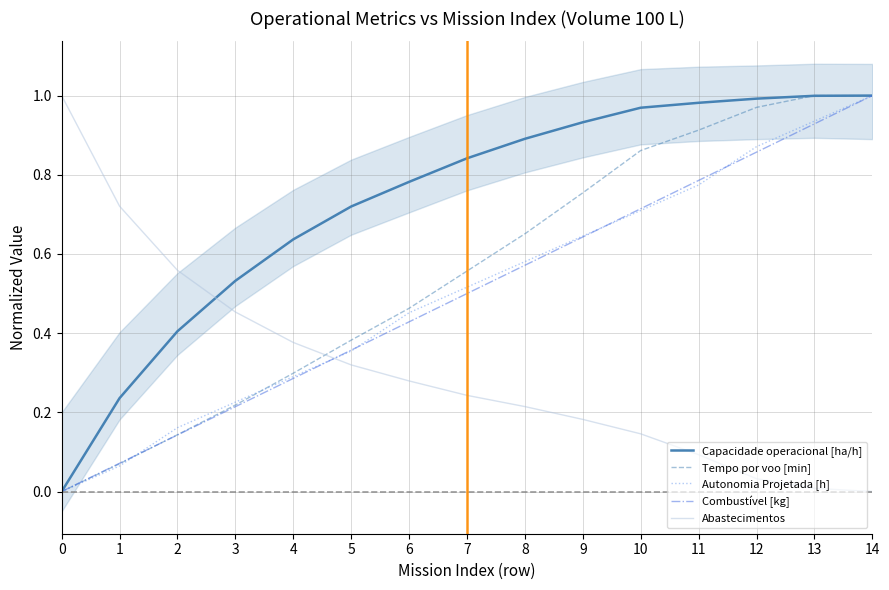

Reading left to right, list all the values displayed in this chart.

Capacidade operacional [ha/h]: 0.0	0.2	0.4	0.5	0.6	0.7	0.8	0.8	0.9	0.9	1.0	1.0	1.0	1.0	1.0
Tempo por voo [min]: 0.0	0.1	0.1	0.2	0.3	0.4	0.5	0.6	0.7	0.8	0.9	0.9	1.0	1.0	1.0
Autonomia Projetada [h]: 0.0	0.1	0.2	0.2	0.3	0.4	0.5	0.5	0.6	0.6	0.7	0.8	0.9	0.9	1.0
Combustível [kg]: 0.0	0.1	0.1	0.2	0.3	0.4	0.4	0.5	0.6	0.6	0.7	0.8	0.9	0.9	1.0
Abastecimentos: 1.0	0.7	0.6	0.5	0.4	0.3	0.3	0.2	0.2	0.2	0.1	0.1	0.0	0.0	0.0